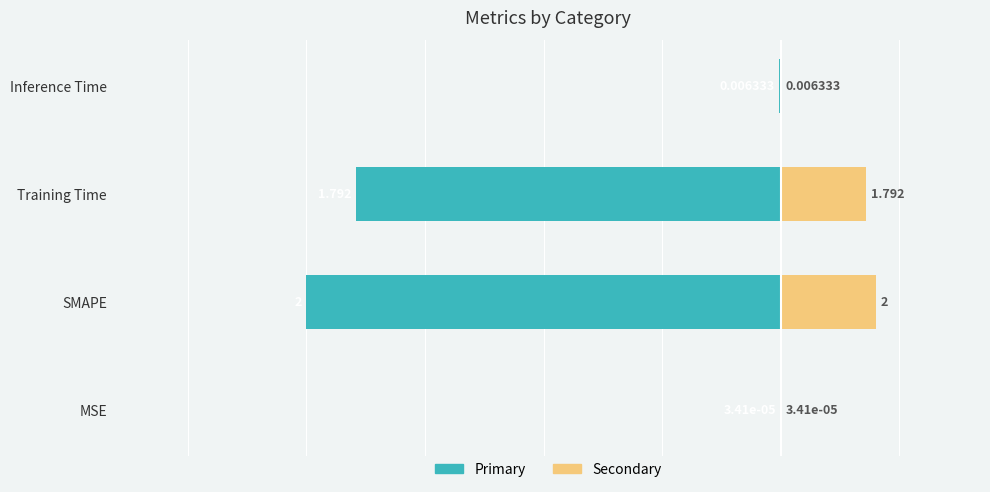

The value of col_1 (left) at Training Time is -1.8. True or false?

True